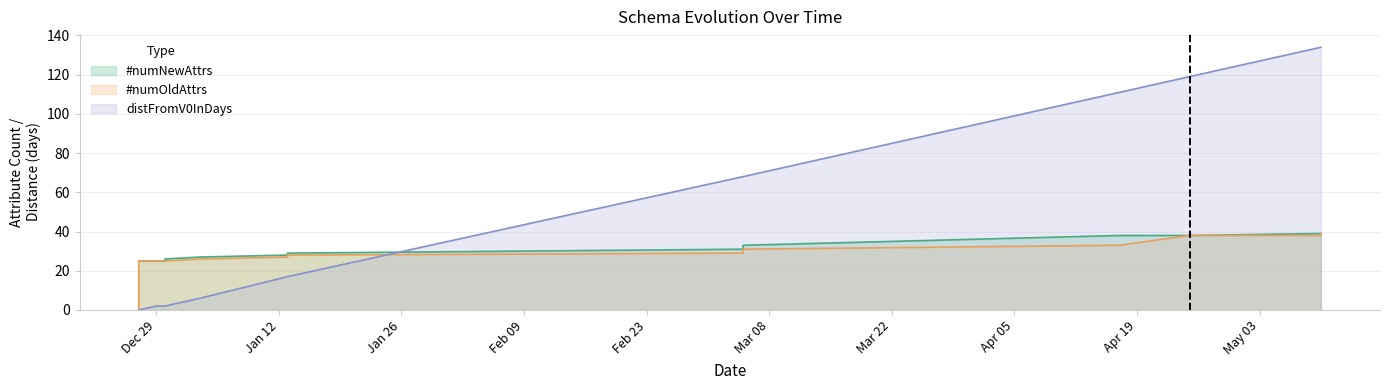

True or false: #numNewAttrs has more than 0 interior local peaks.

False